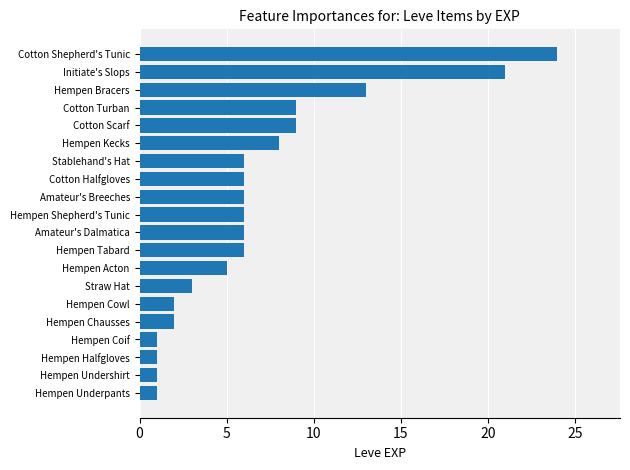

What is the greatest value displayed?

24